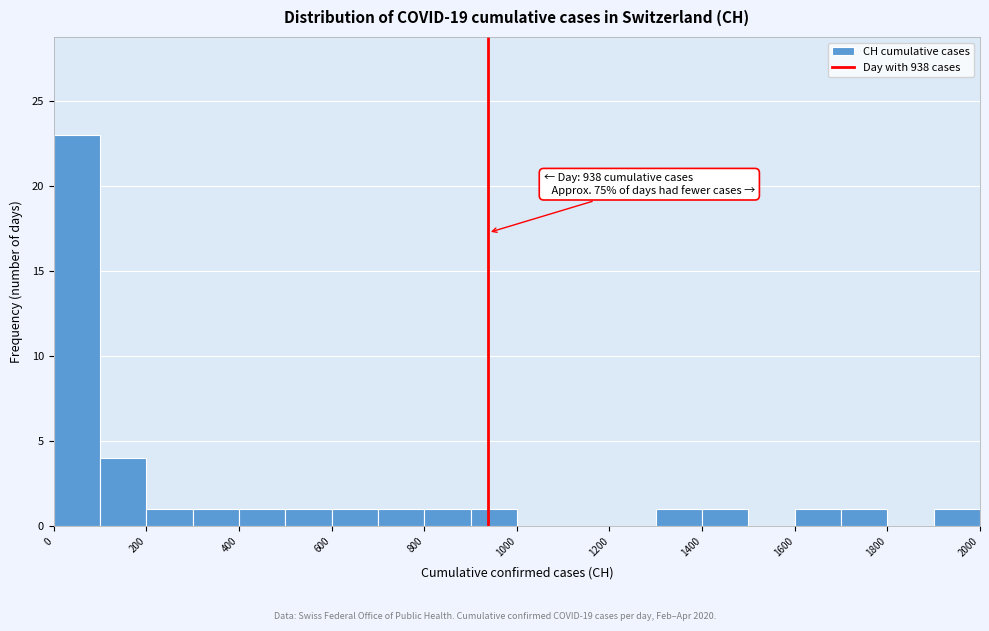

Over which range of the x-axis is the bar tallest?

0 to 100